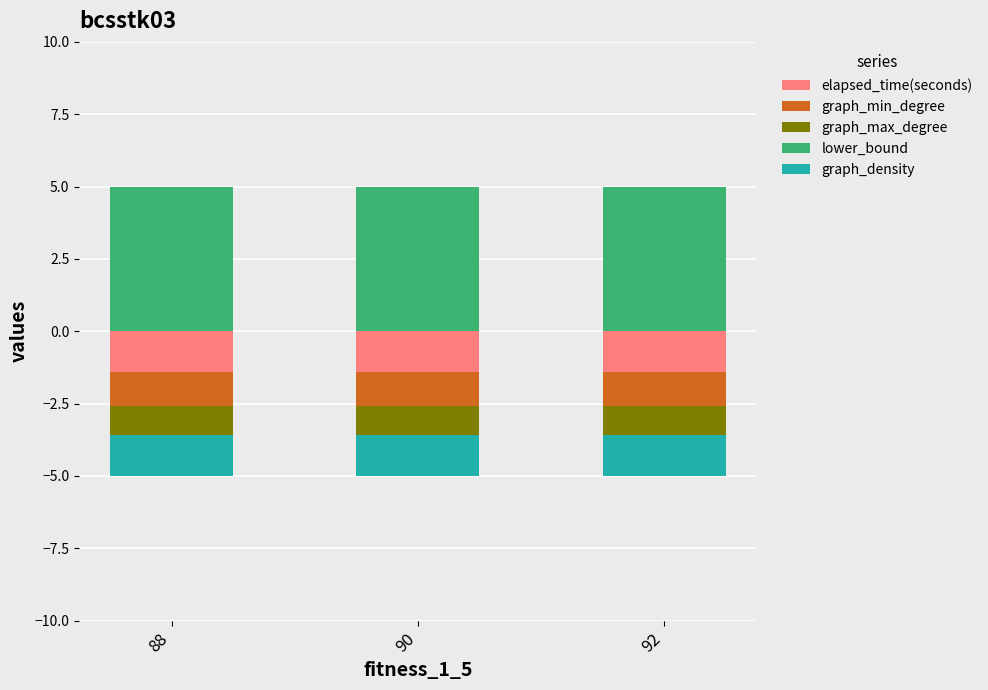

Which category has the highest value in the elapsed_time(seconds) series?

88